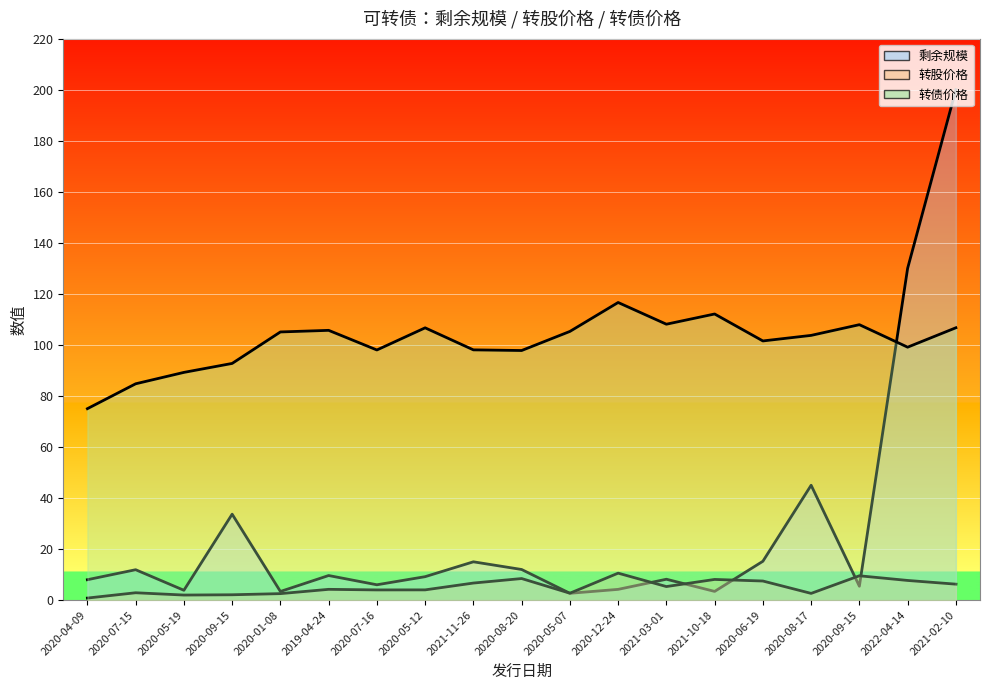

Which series changed the most between 2020-04-09 and 2021-02-10?

剩余规模